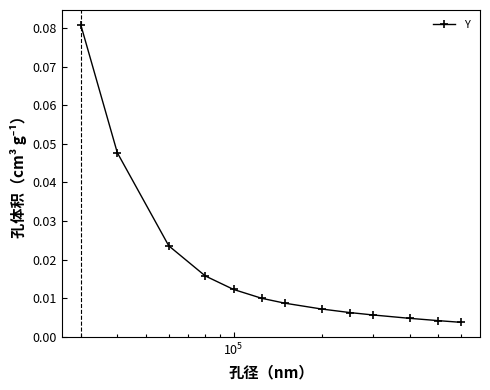

Reading right to left, list all the values displayed in this chart.

0.0	0.0	0.0	0.0	0.0	0.0	0.0	0.0	0.0	0.0	0.0	0.0	0.1